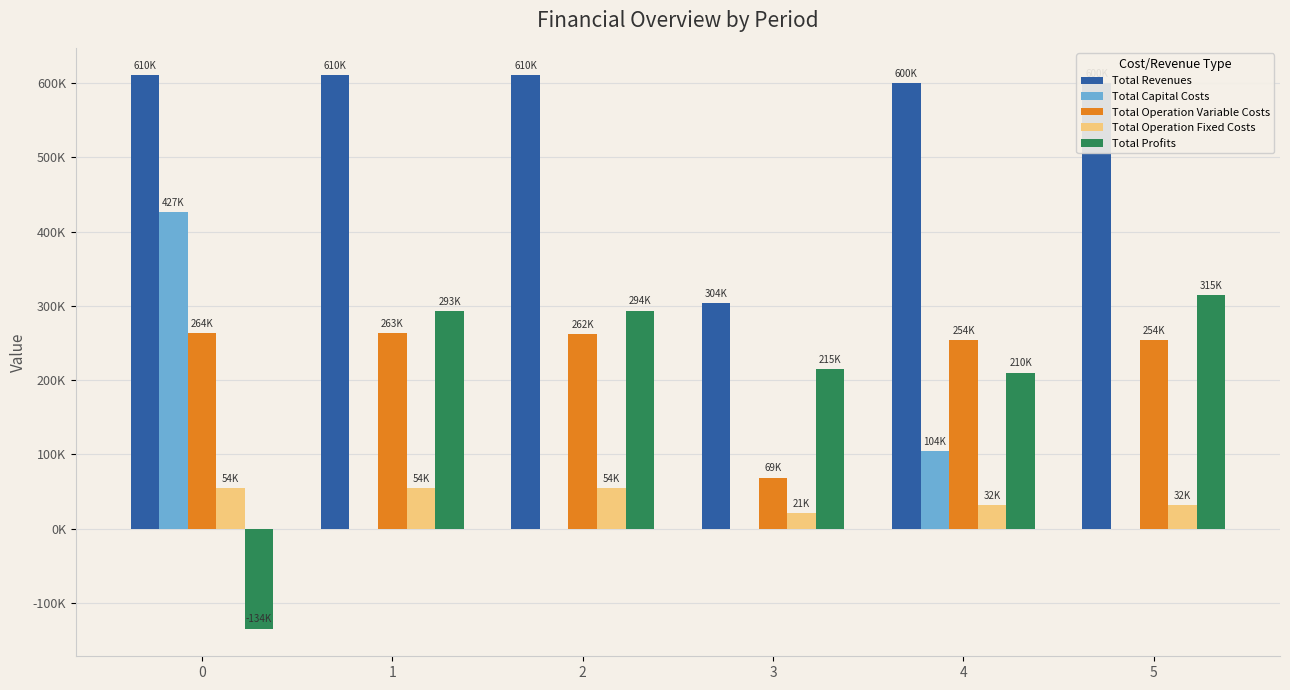

What is the total value across all series at 5?

1200075.7